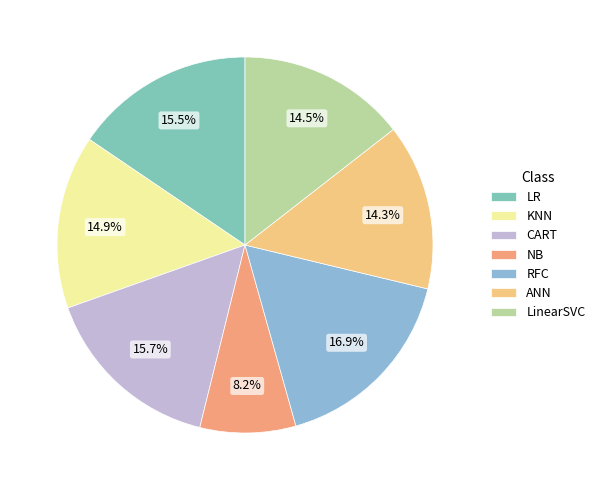

True or false: RFC accounts for 5% of the total.

False